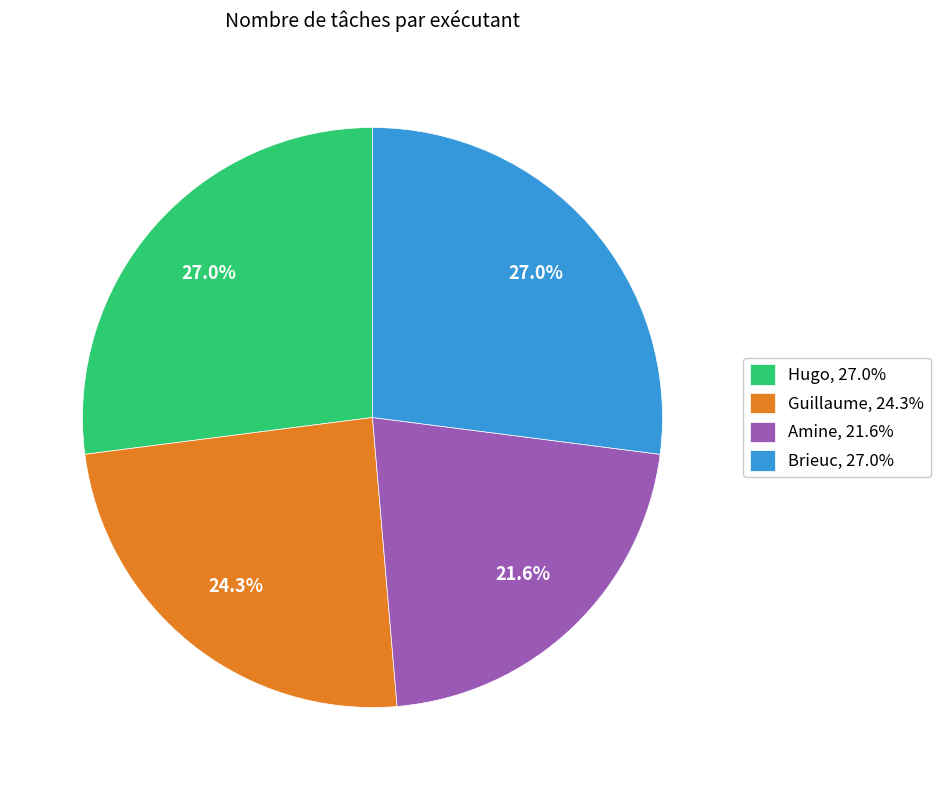

Is it true that Guillaume is 38% of the pie?

False